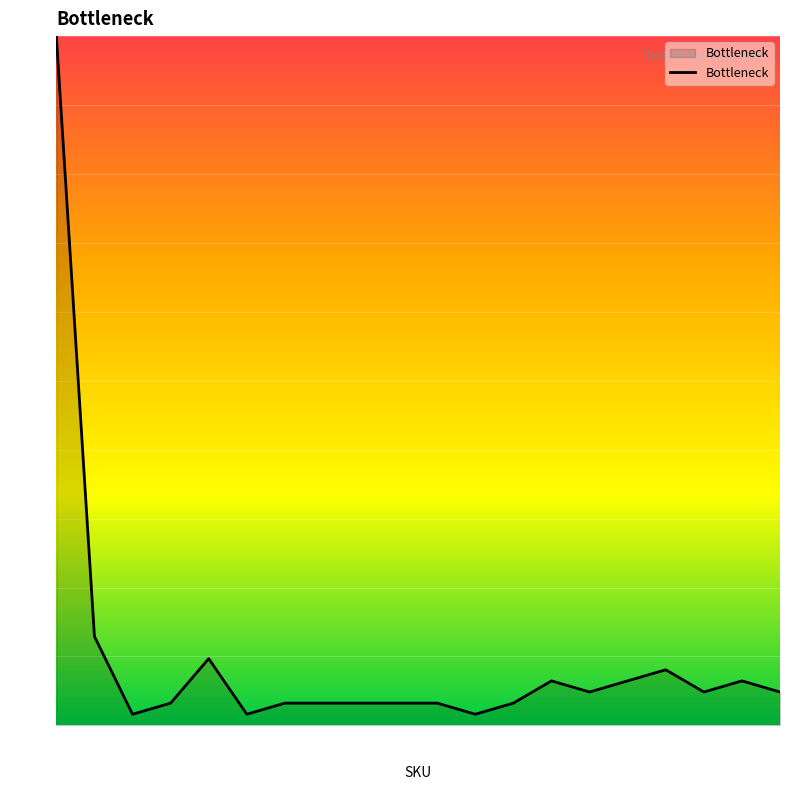

What is the greatest value displayed?

100.0